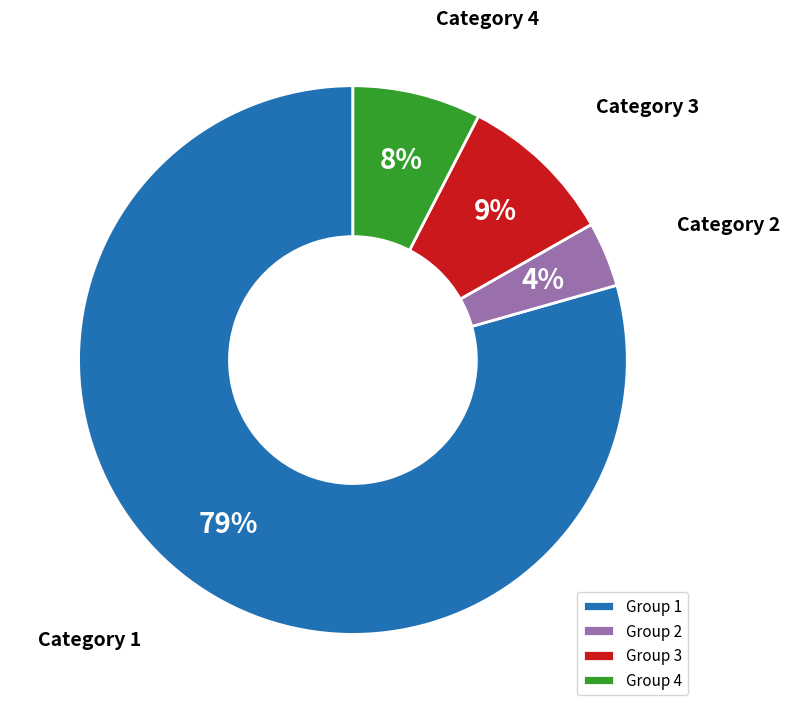

Does Category 1 represent more than half of the total?

Yes